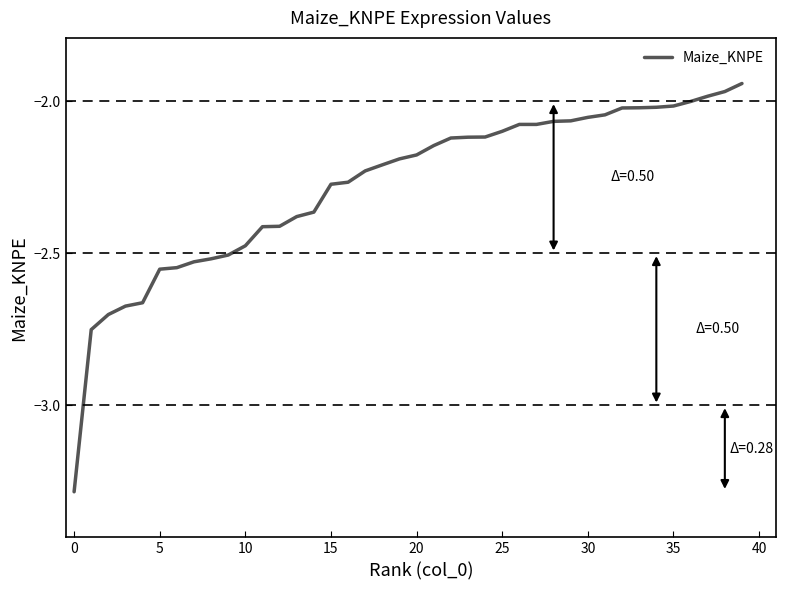

What is the difference between the maximum and minimum values?

1.3